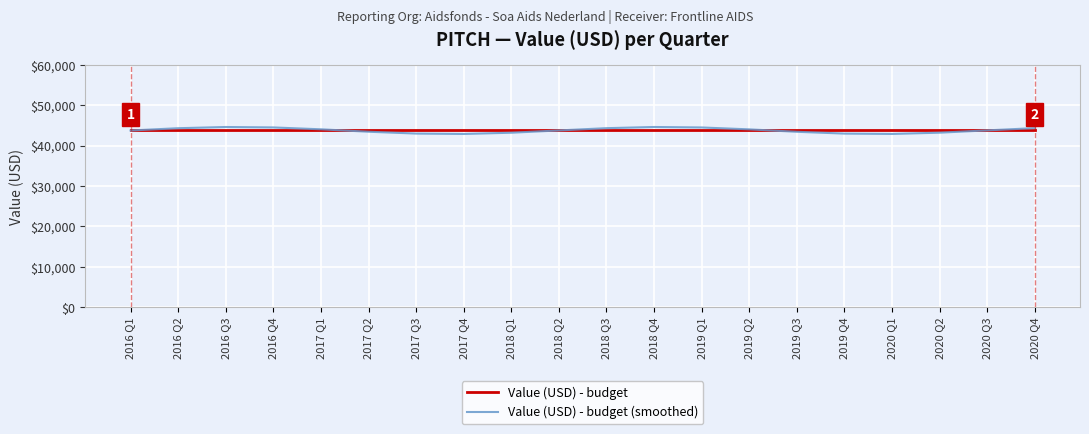

True or false: Value (USD) - budget (smoothed) and Value (USD) - budget intersect in this chart.

True